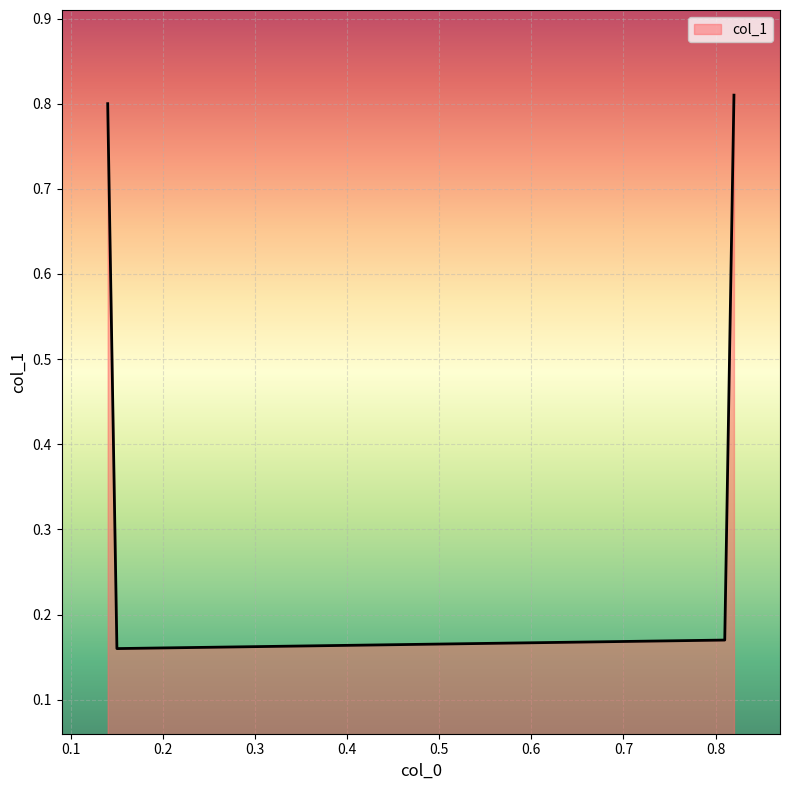

Count the values in the range 0 to 1.

4